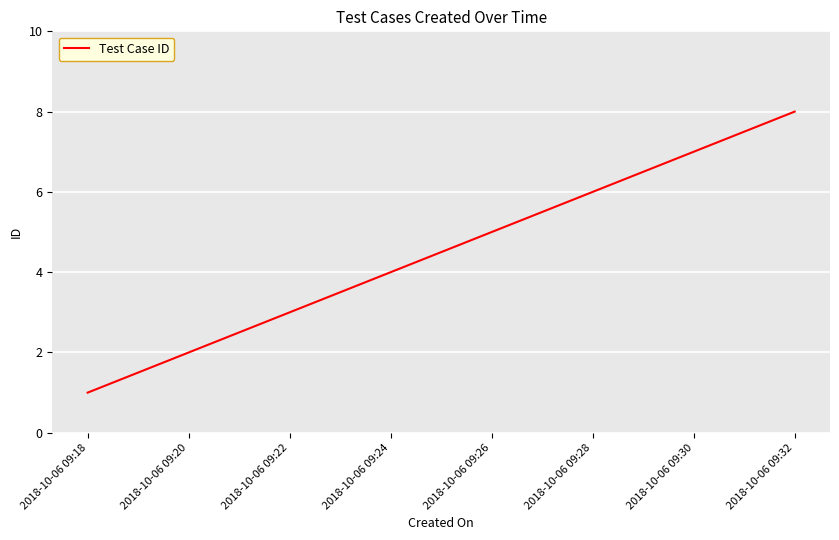

Rank the categories by value from lowest to highest.

2018-10-06 09:18, 2018-10-06 09:20, 2018-10-06 09:22, 2018-10-06 09:24, 2018-10-06 09:26, 2018-10-06 09:28, 2018-10-06 09:30, 2018-10-06 09:32